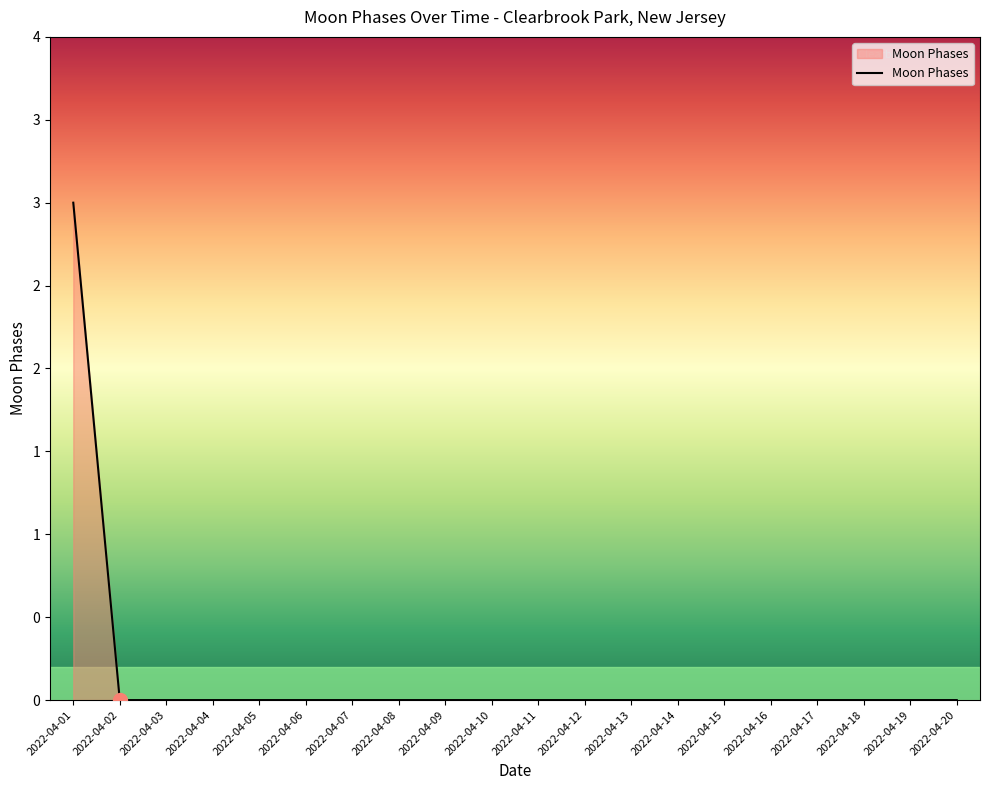

Reading left to right, what are all the values shown in this chart?

3	0	0	0	0	0	0	0	0	0	0	0	0	0	0	0	0	0	0	0